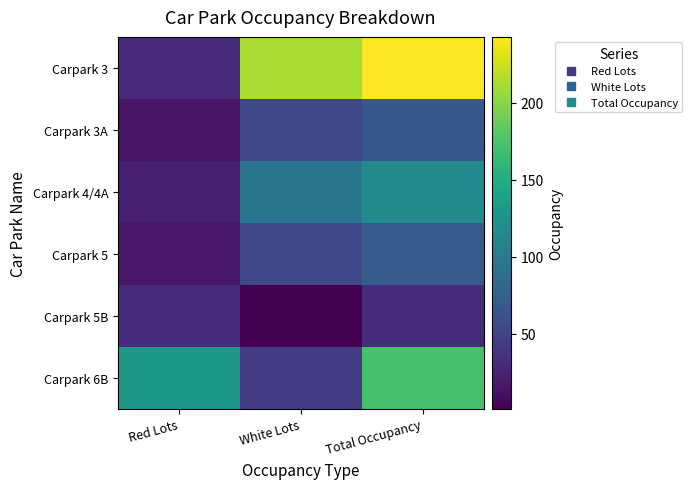

Reading left to right, transcribe all the data shown in this chart.

Carpark 3: Red Lots=31	White Lots=212	Total Occupancy=243
Carpark 3A: Red Lots=14	White Lots=53	Total Occupancy=67
Carpark 4/4A: Red Lots=21	White Lots=95	Total Occupancy=116
Carpark 5: Red Lots=17	White Lots=53	Total Occupancy=70
Carpark 5B: Red Lots=32	White Lots=1	Total Occupancy=33
Carpark 6B: Red Lots=130	White Lots=43	Total Occupancy=173